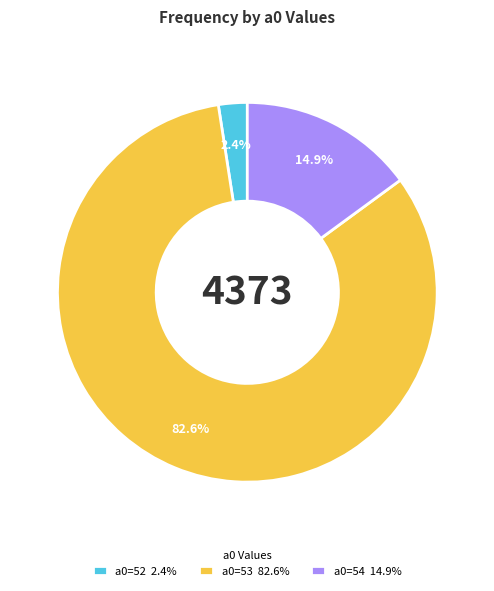

Rank the categories by value from lowest to highest.

a0=52 2.4%, a0=54 14.9%, a0=53 82.6%